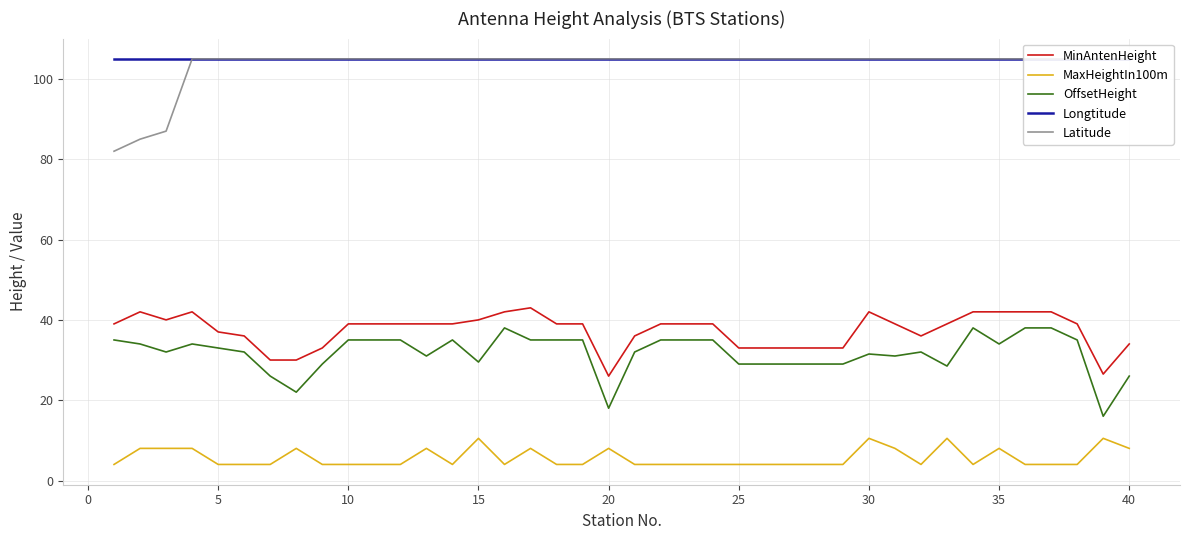

What is the highest value of the MinAntenHeight series?

43.0